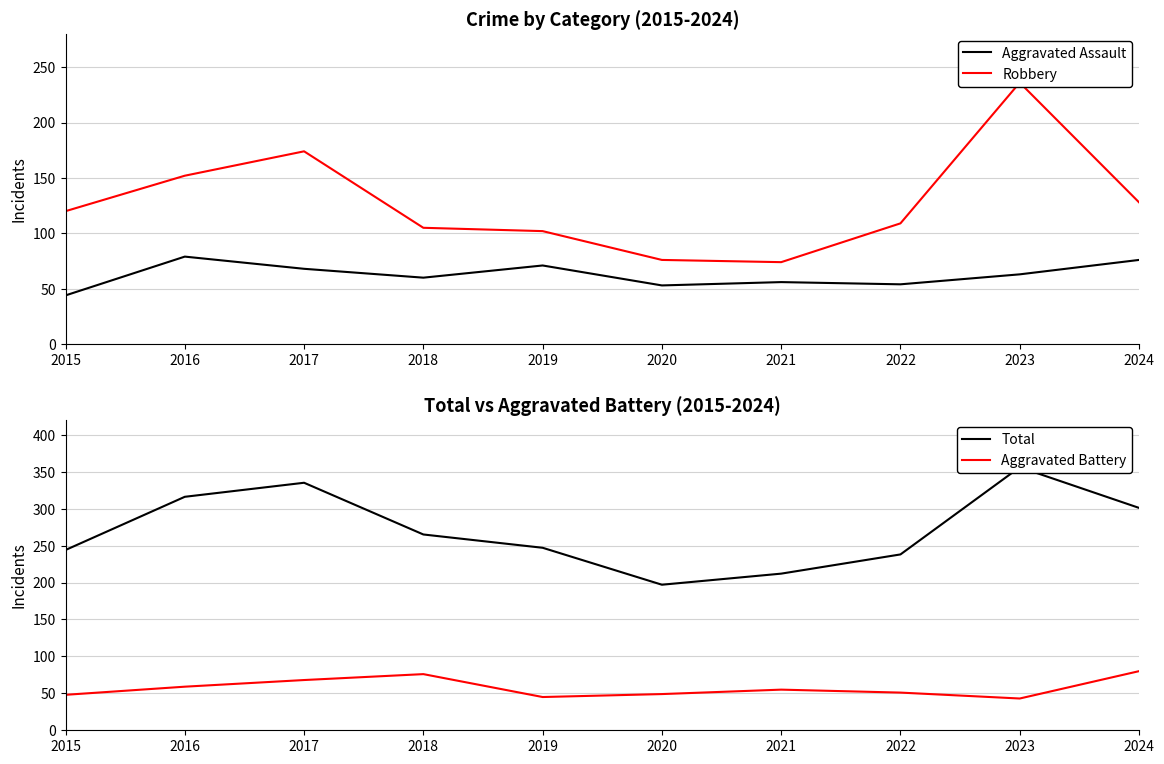

True or false: Aggravated Battery and Robbery intersect in this chart.

False